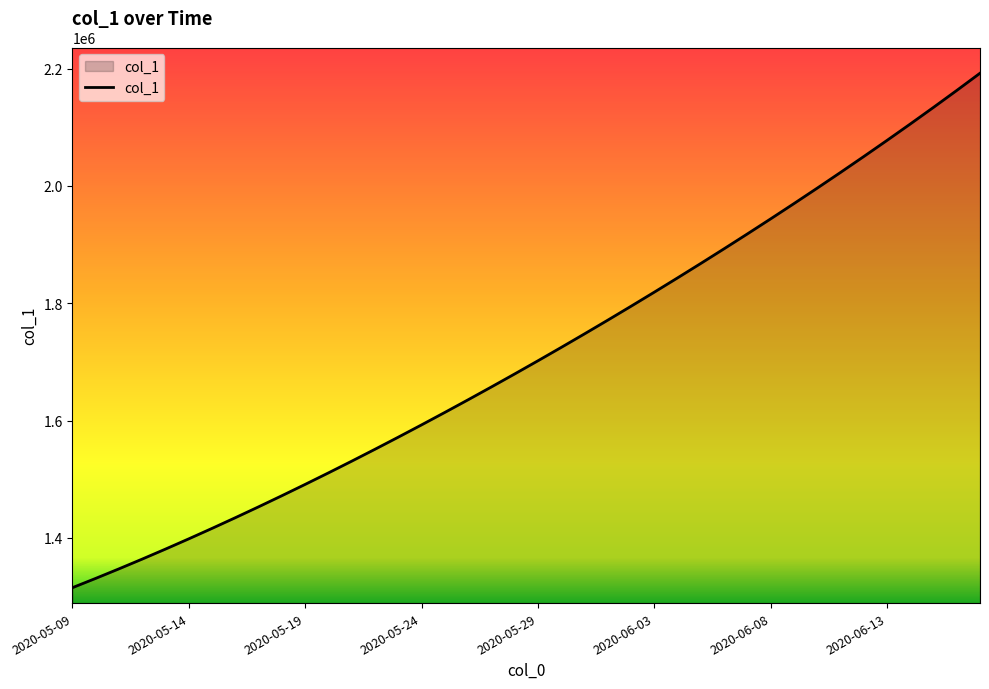

What is the difference between the maximum and minimum values?

877098.8